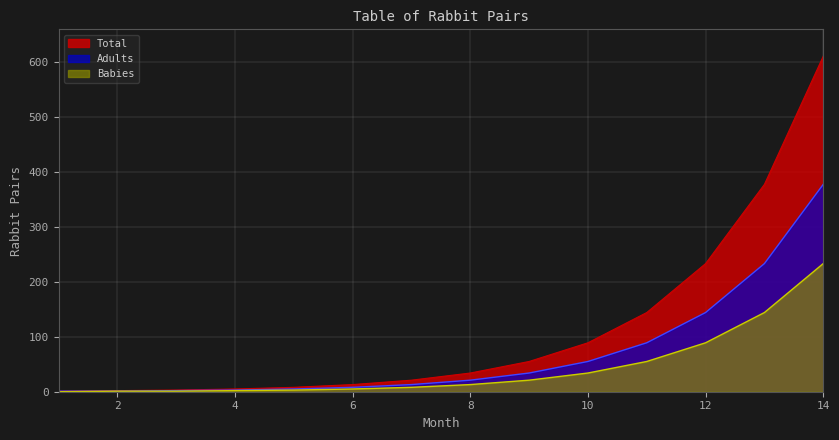

What is the difference between the second highest and second lowest values in the Adults series?

232